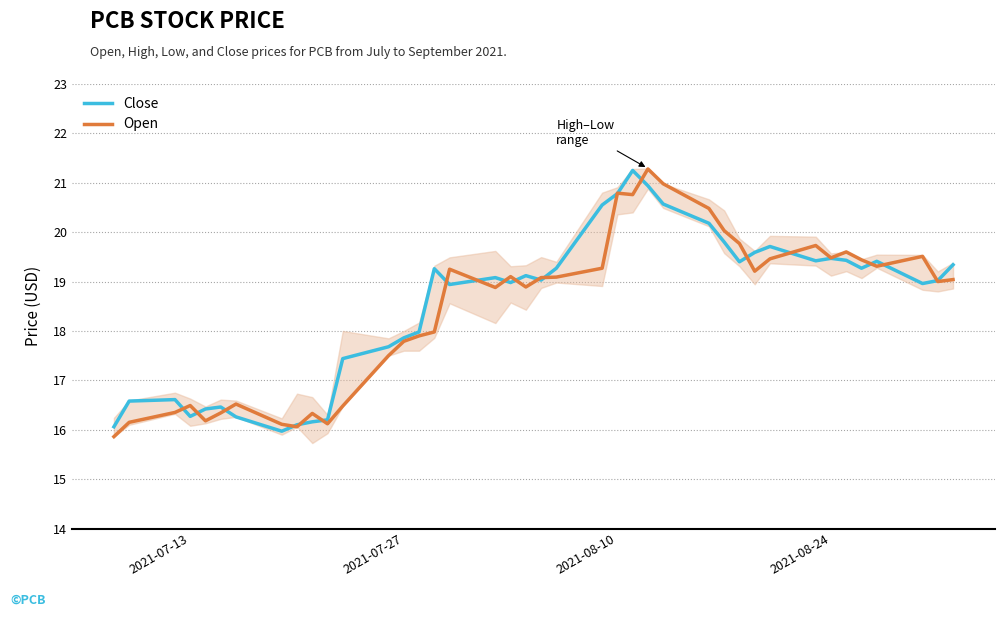

The value of Open at 2021-08-10 is 4.2. True or false?

False